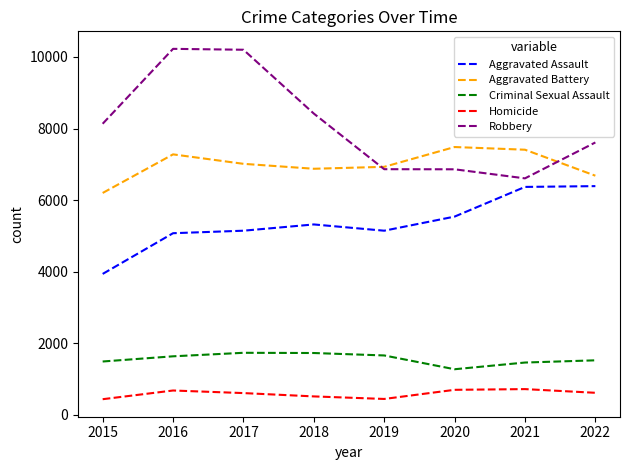

True or false: Aggravated Assault and Homicide intersect in this chart.

False